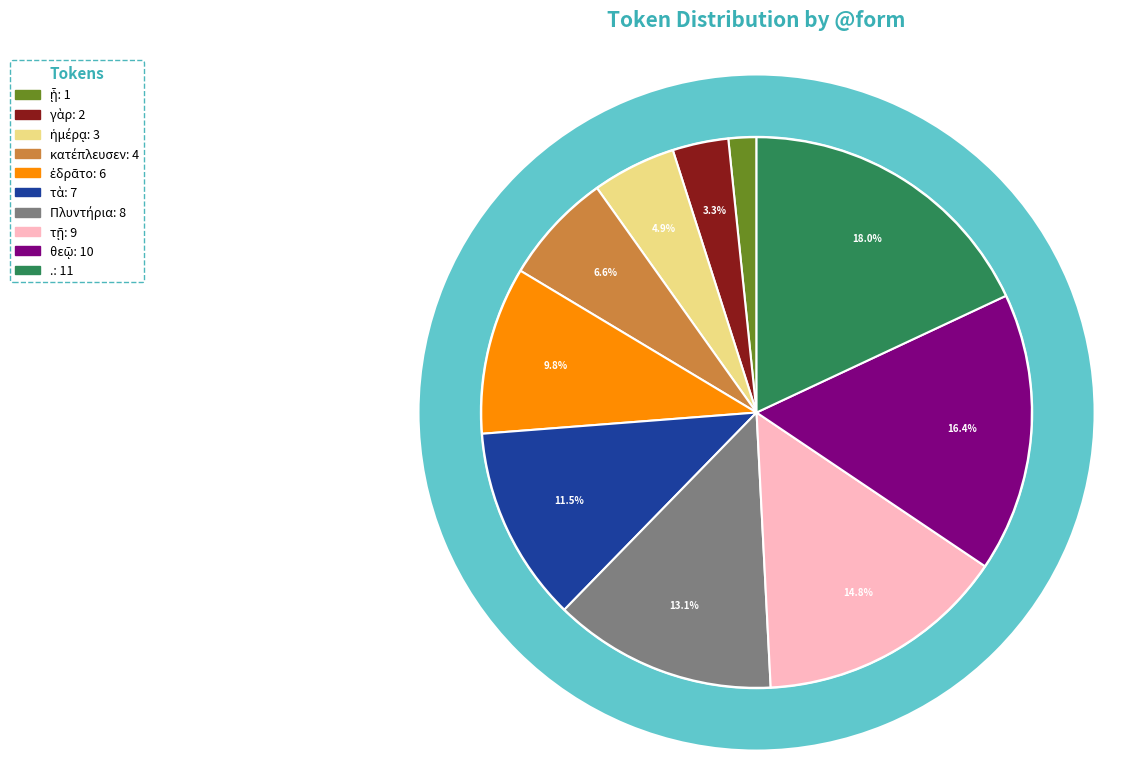

What percentage is the κατέπλευσεν slice, to the nearest percent?

7%